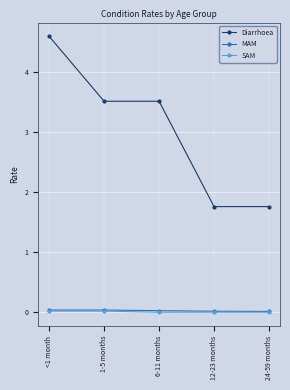

How many lines are shown in the chart?

3